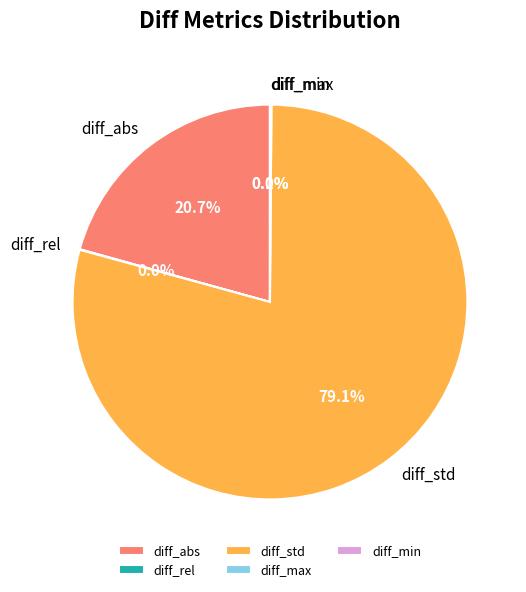

What percentage is NOT represented by diff_abs?

79.3%